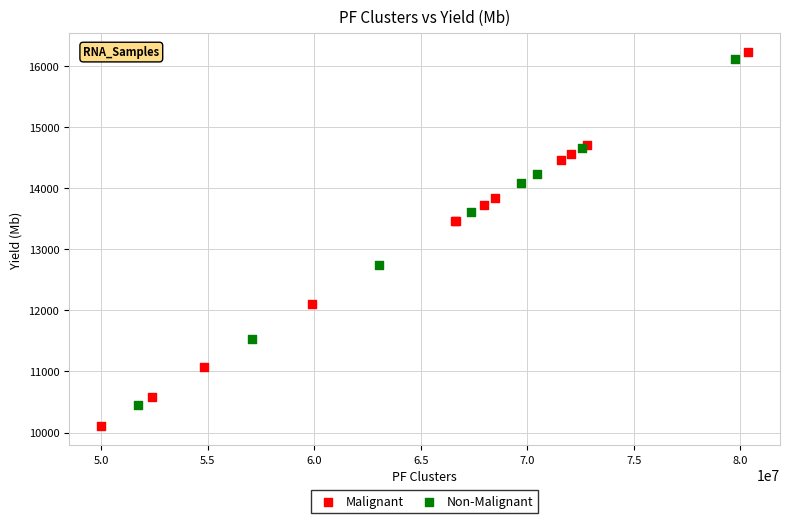

Which series has the widest spread of Y values?

Malignant